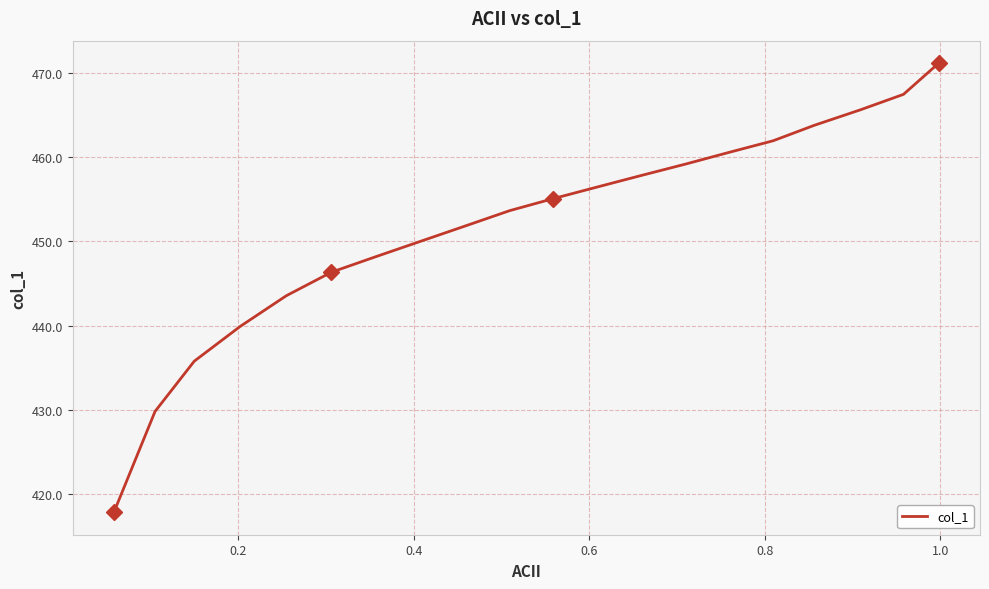

Is this an area chart (filled region under the line)?

No